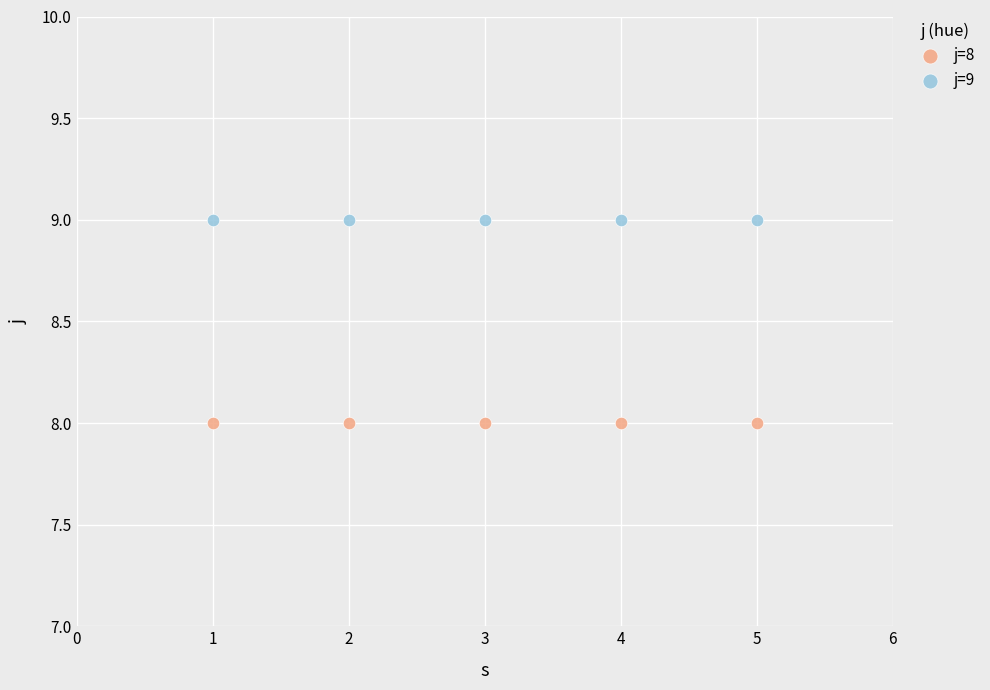

Which series reaches the maximum Y coordinate?

j=9